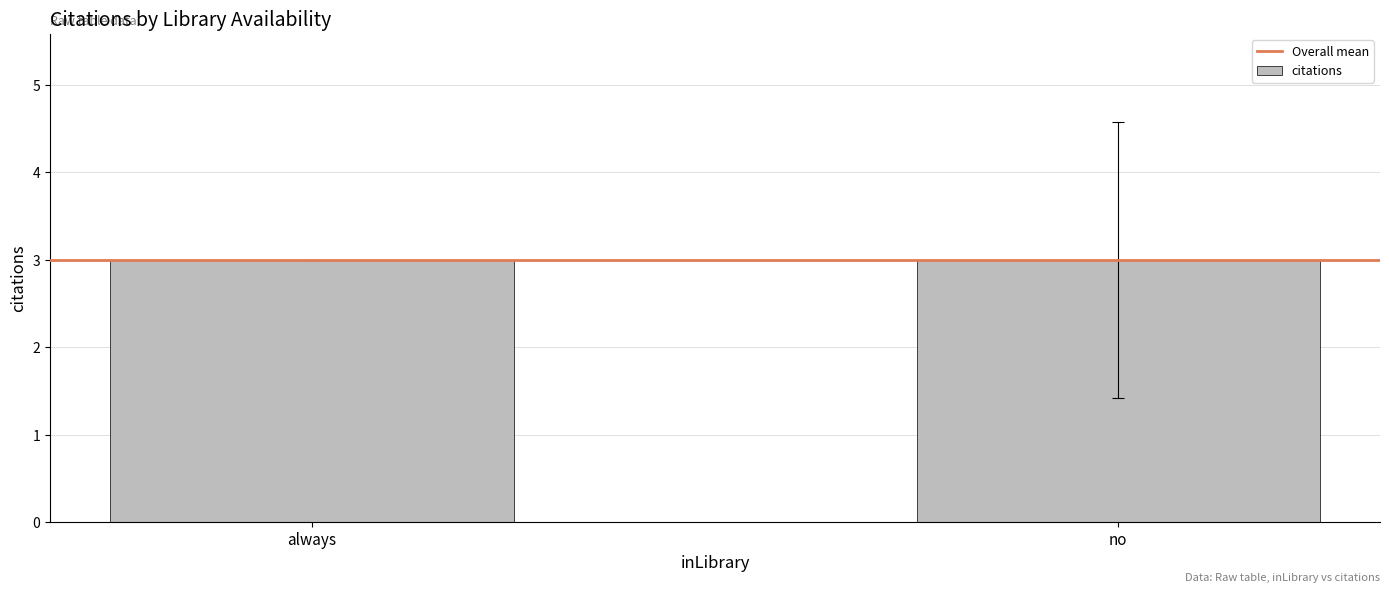

How many distinct data groups are displayed?

1